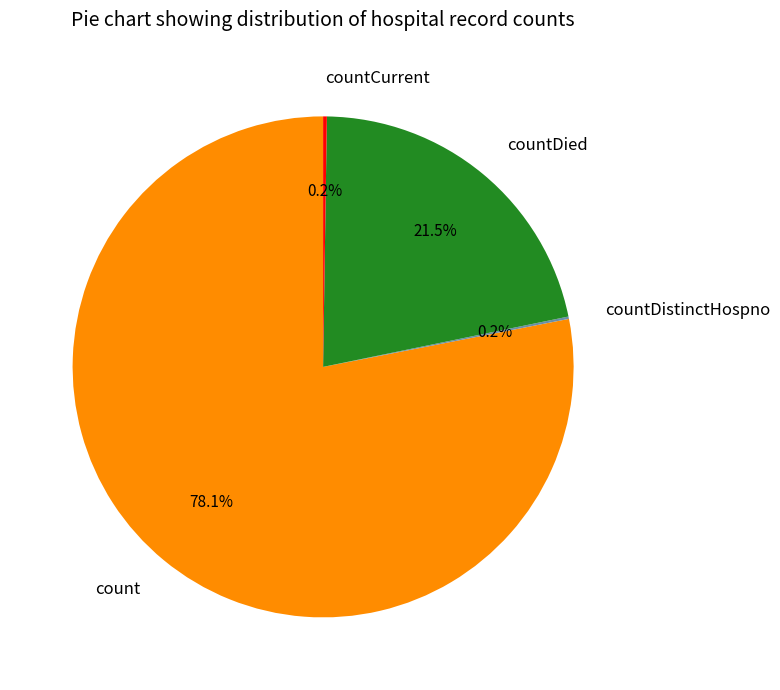

Does count represent more than half of the total?

Yes